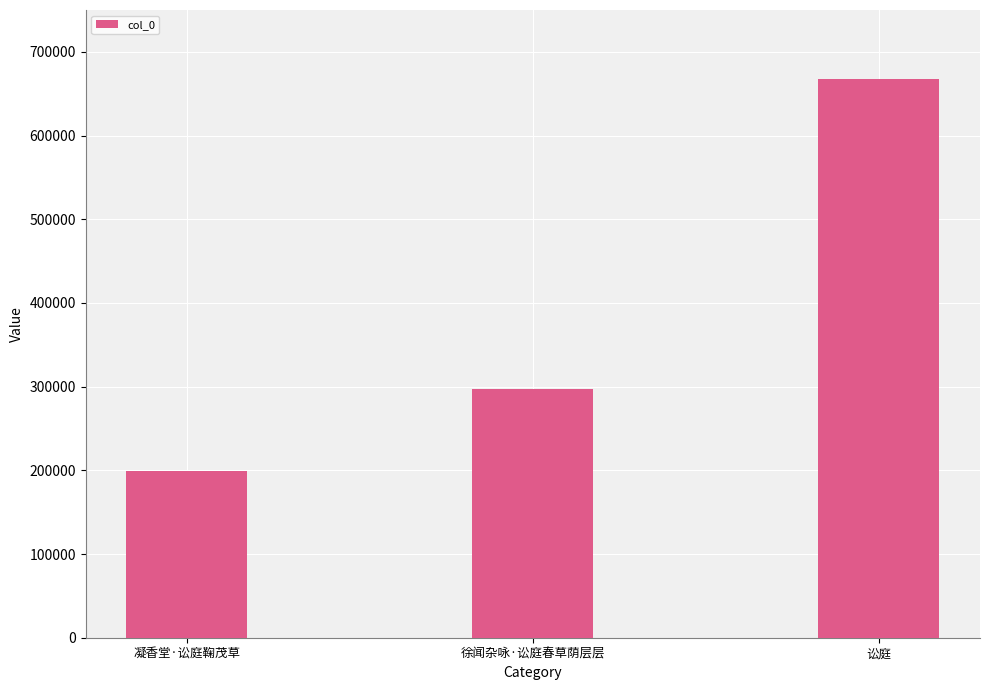

Rank the categories by value from highest to lowest.

讼庭, 徐闻杂咏·讼庭春草荫层层, 凝香堂·讼庭鞠茂草